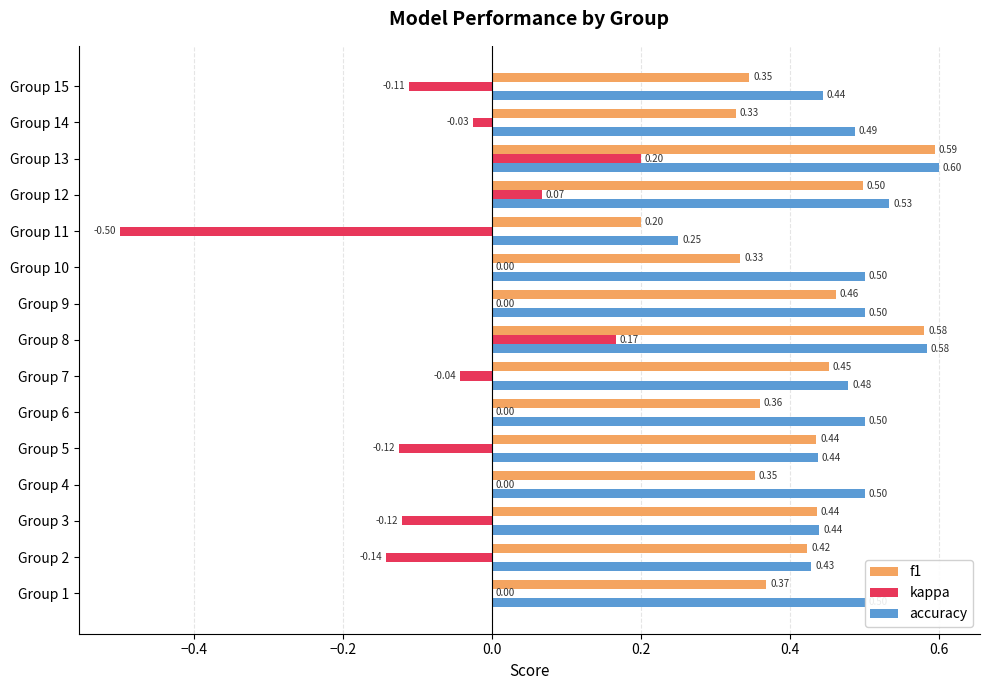

Is the value of f1 at Group 3 greater than the value of accuracy at Group 10?

No